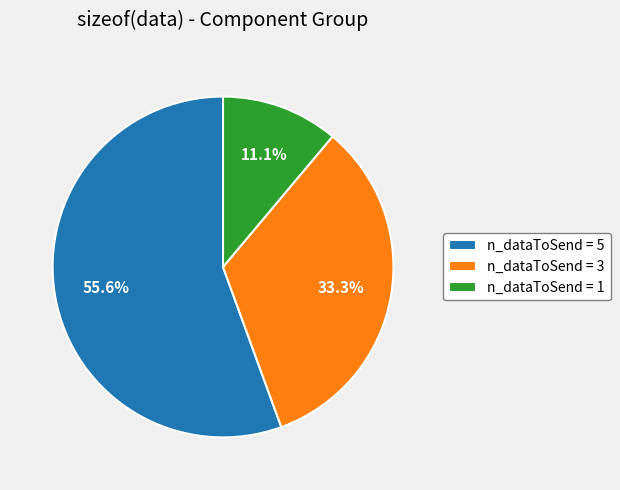

To the nearest percent, what portion does n_dataToSend = 1 represent?

11%